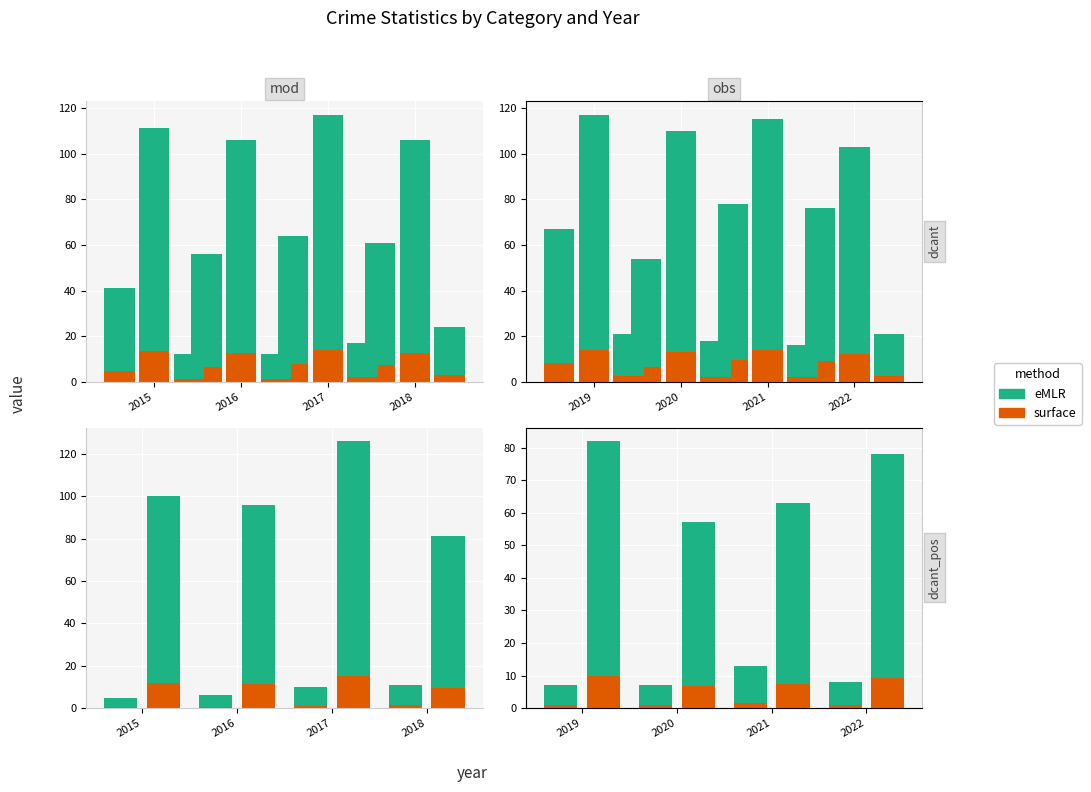

What are all the series names shown in the legend?

surface, eMLR